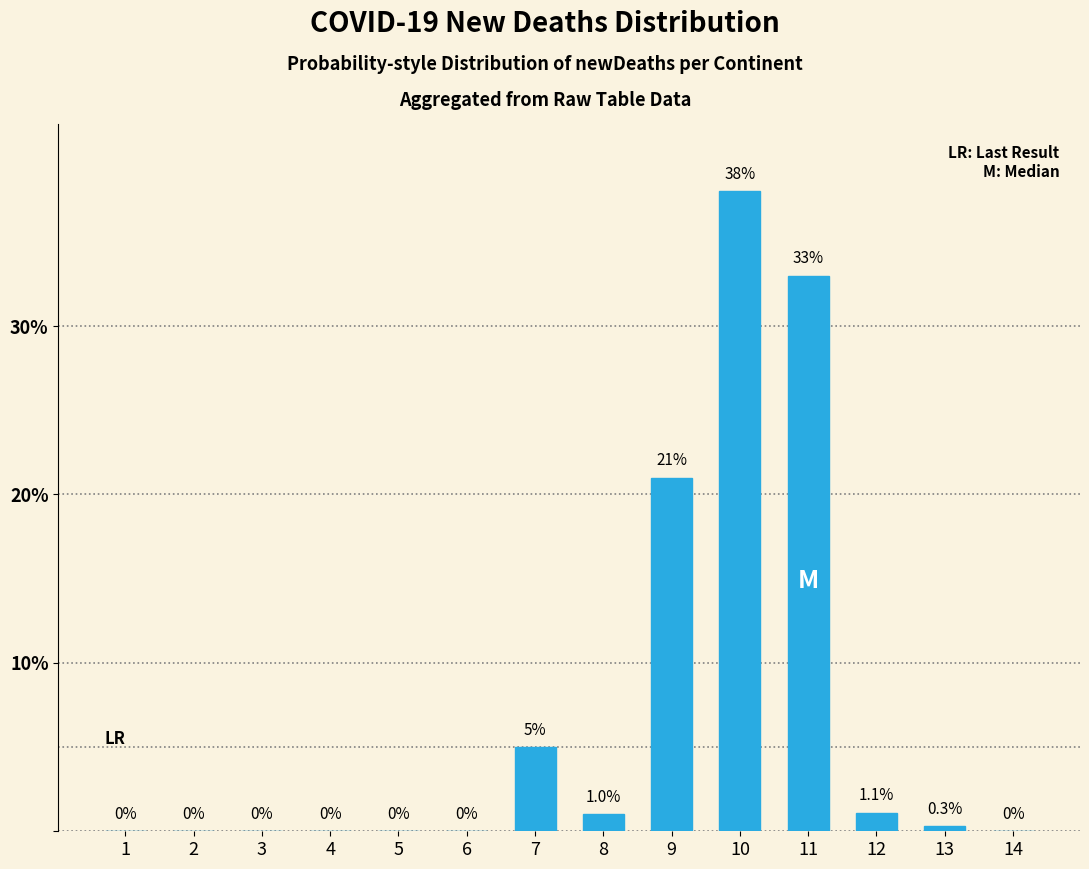

Reading left to right, what are all the values shown in this chart?

1=0.0	2=0.0	3=0.0	4=0.0	5=0.0	6=0.0	7=5.0	8=1.0	9=21.0	10=38.0	11=33.0	12=1.1	13=0.3	14=0.0